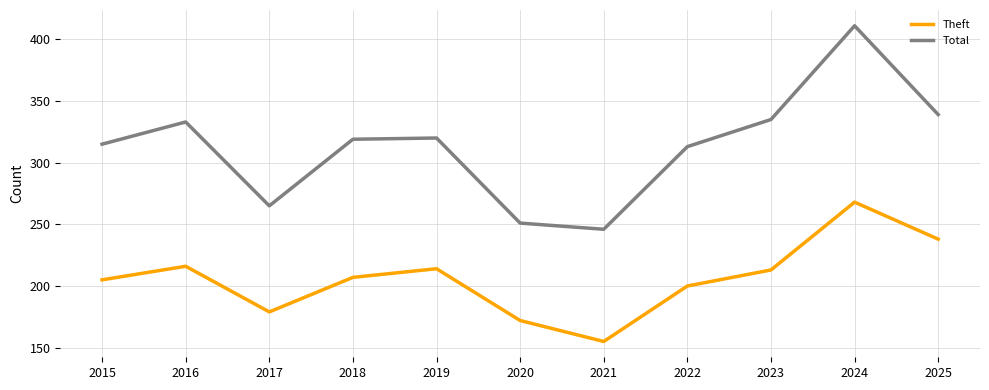

At which label does Total first exceed 319?

2016